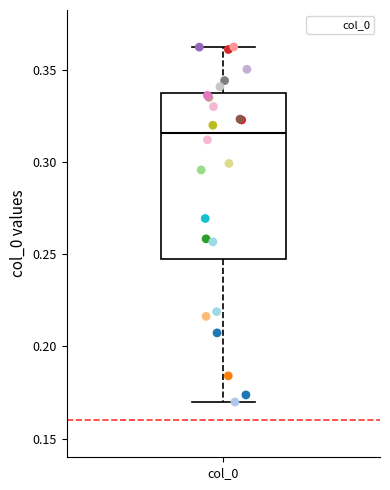

Read this box plot against the y-axis: the position of the median line, the range covered by the box, and the ends of both whiskers. The values are not printed on the chart, so give them approximately, as read against the axis.

median 0.315, box 0.245 to 0.335, whiskers 0.170 to 0.365